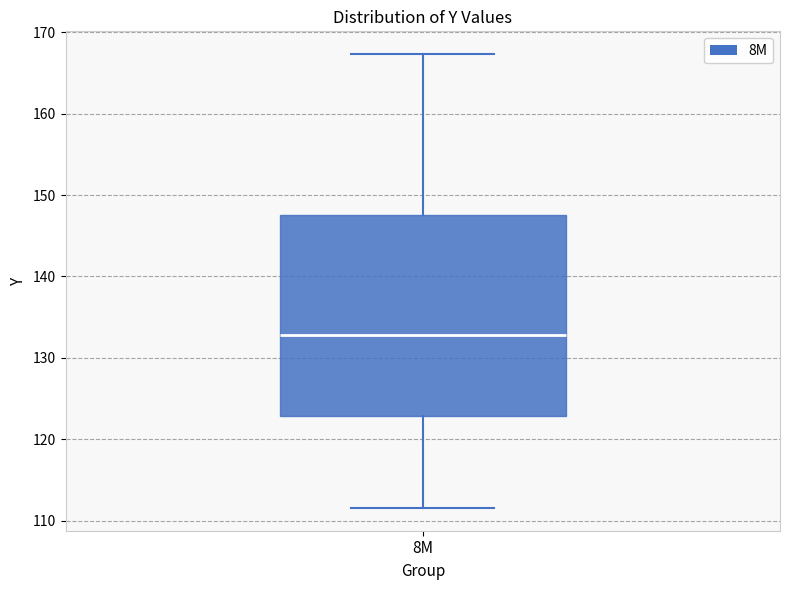

Transcribe this box plot: give where the median line is, the range the box spans, and where the two whiskers end, as read against the y-axis. The values are not printed on the chart, so give them approximately, as read against the axis.

median 133, box 123 to 147, whiskers 112 to 167